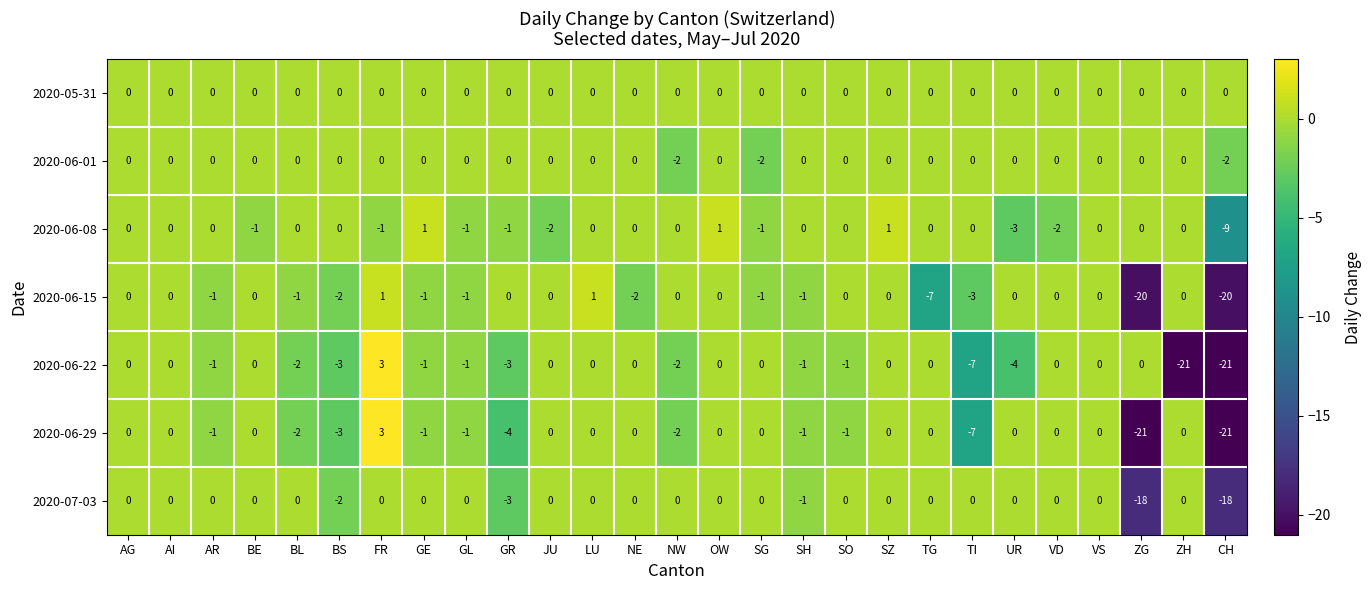

How many 2020-06-08 values are between -1 and 0?

20